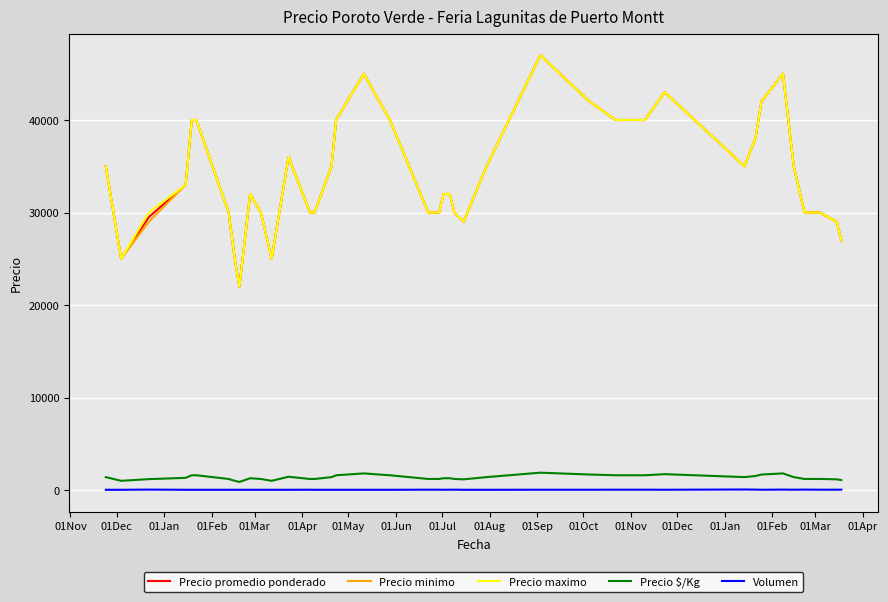

True or false: Precio minimo has more than 2 interior local peaks.

True